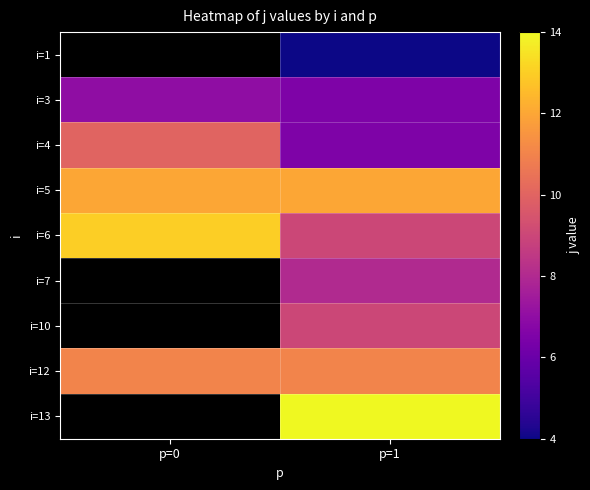

True or false: i=1 has a value of 4.0 at p=1.

True